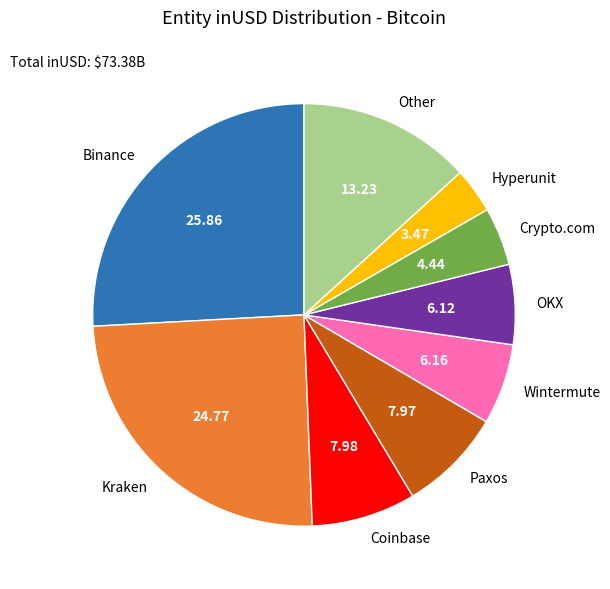

Which category has the smallest portion of the pie?

Hyperunit